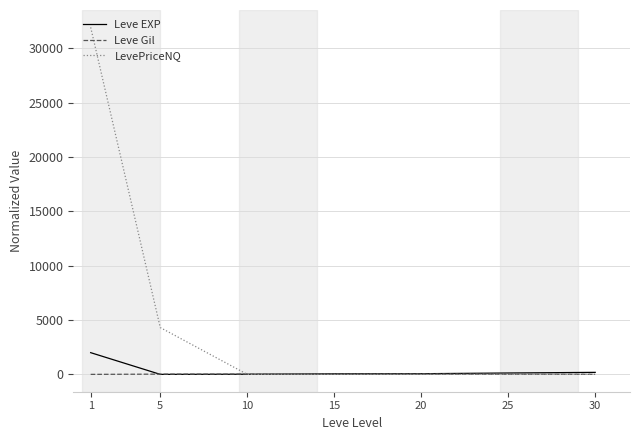

What is the smallest value displayed?

10.0